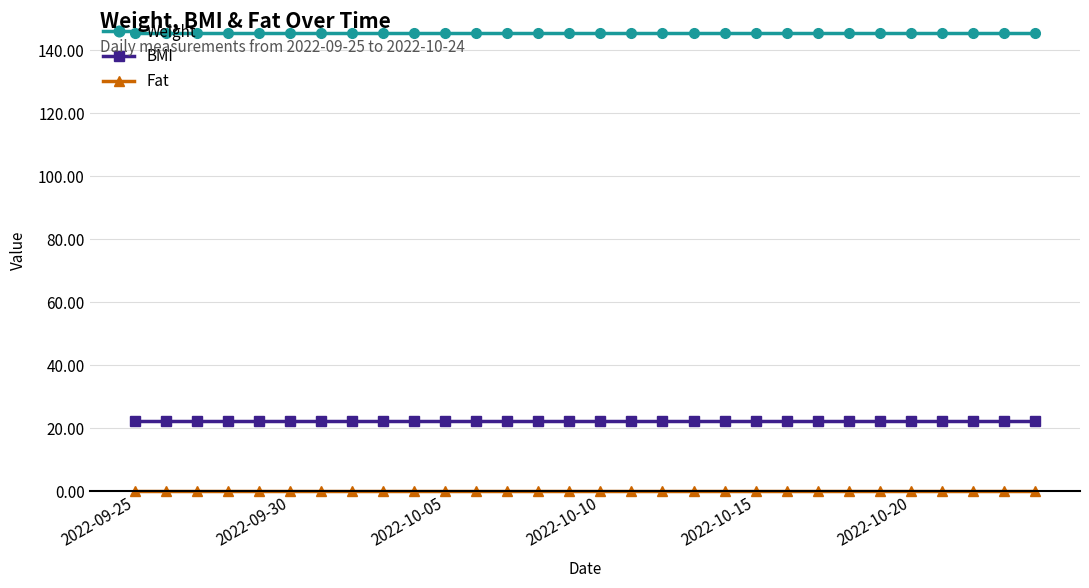

At how many categories does at least one series exceed 73?

30